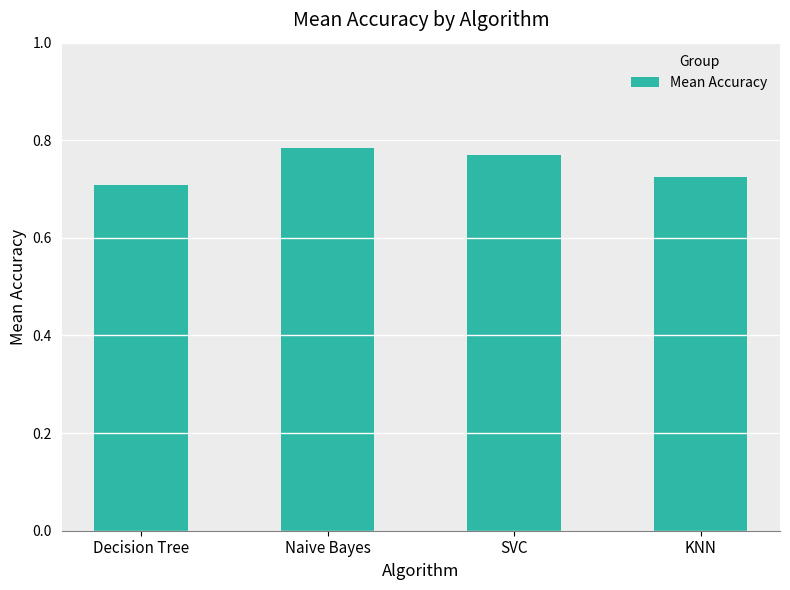

The chart shows a value of 1.3 at SVC. True or false?

False